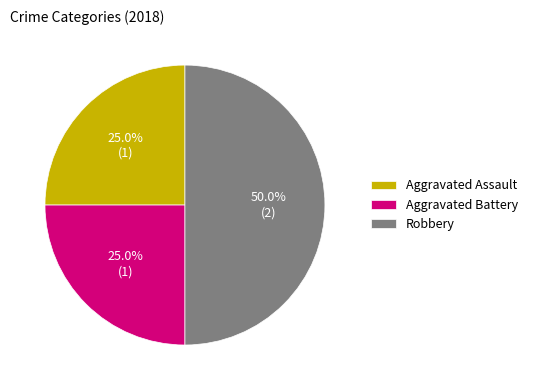

True or false: Robbery accounts for 50% of the total.

True